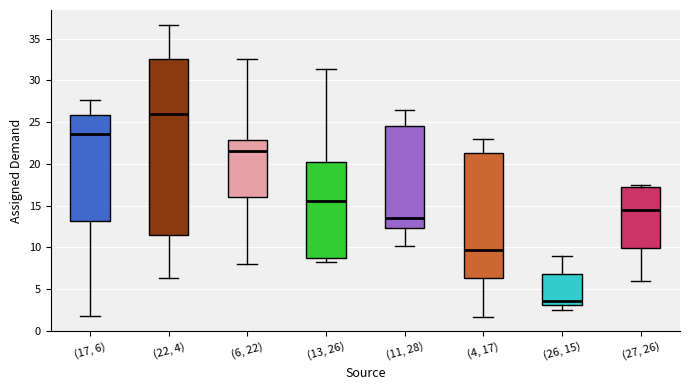

Reading left to right, transcribe this box plot: for each box, give where its median line is, the range the box spans, and where its two whiskers end, as read against the y-axis. The values are not printed on the chart, so give them approximately, as read against the axis.

(17, 6): median 23.5, box 13.0 to 26.0, whiskers 2.0 to 27.5
(22, 4): median 26.0, box 11.5 to 32.5, whiskers 6.5 to 36.5
(6, 22): median 21.5, box 16.0 to 23.0, whiskers 8.0 to 32.5
(13, 26): median 15.5, box 8.5 to 20.0, whiskers 8.0 to 31.5
(11, 28): median 13.5, box 12.5 to 24.5, whiskers 10.0 to 26.5
(4, 17): median 9.5, box 6.5 to 21.5, whiskers 1.5 to 23.0
(26, 15): median 3.5, box 3.0 to 7.0, whiskers 2.5 to 9.0
(27, 26): median 14.5, box 10.0 to 17.0, whiskers 6.0 to 17.5